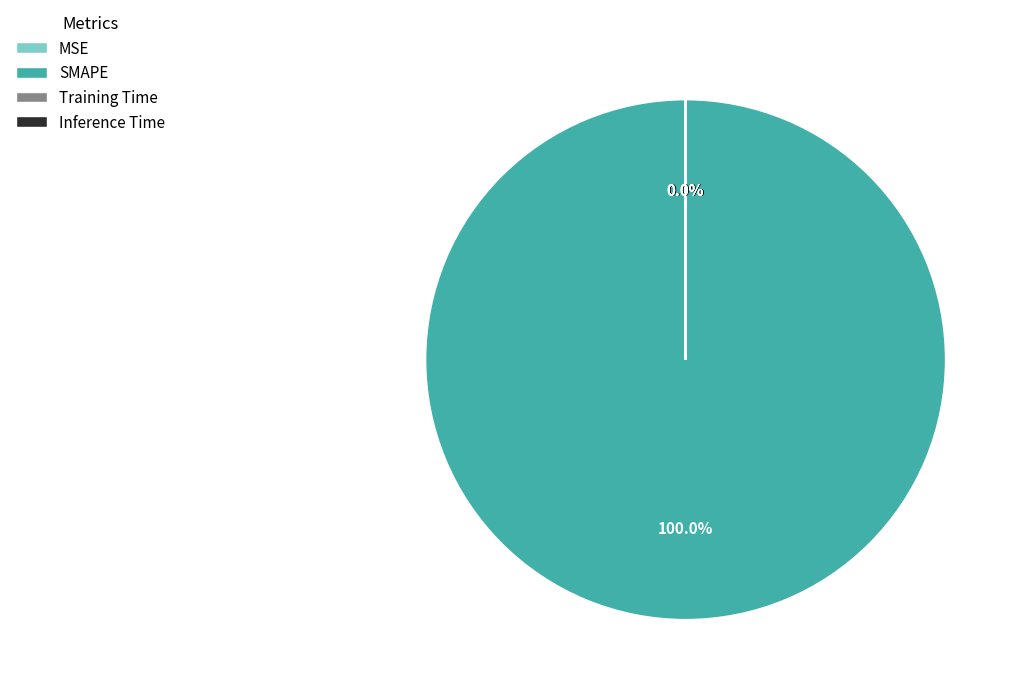

Which category accounts for the majority?

SMAPE